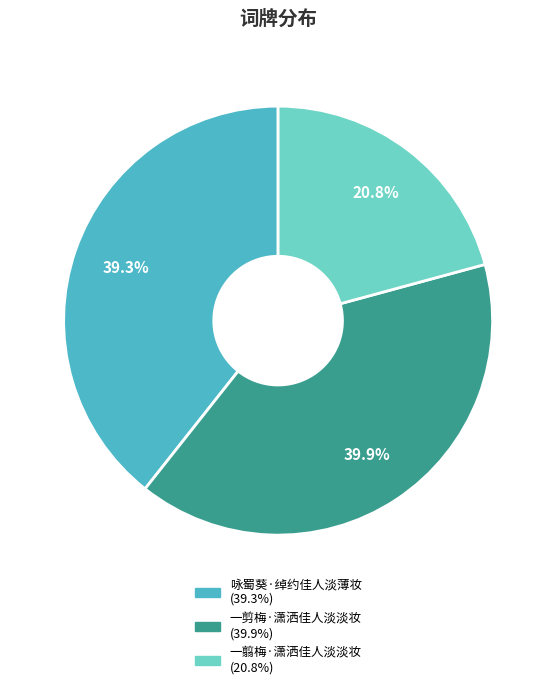

To the nearest percent, what is the combined percentage of 一翦梅·潇洒佳人淡淡妆 and 一剪梅·潇洒佳人淡淡妆?

61%